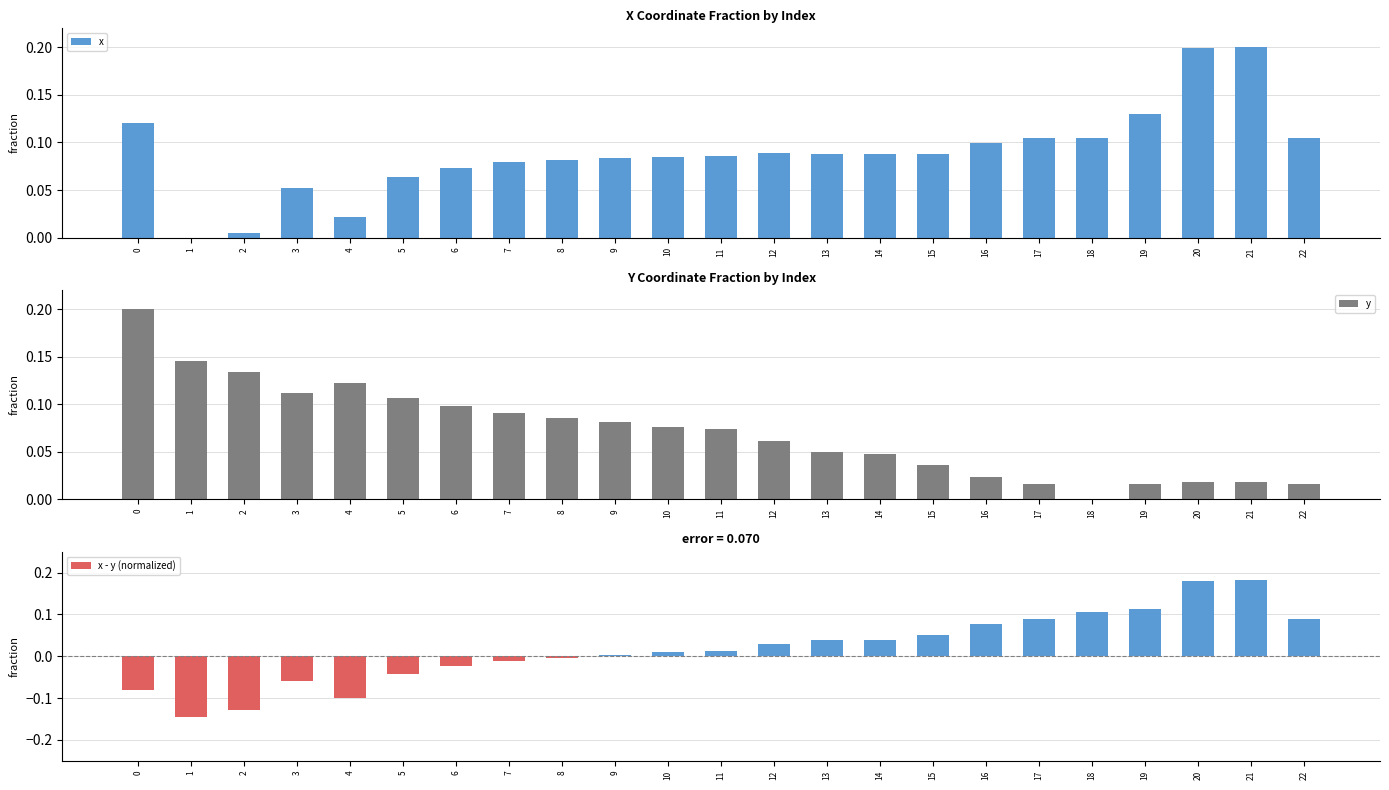

Are the bars horizontal?

No